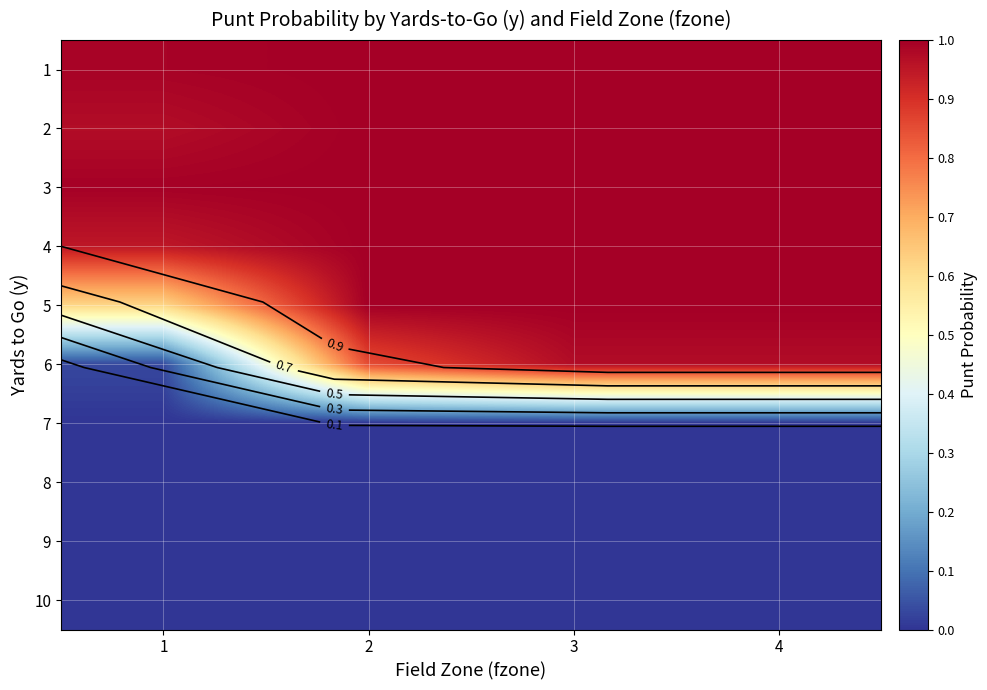

What is the difference between the highest and lowest values at 2?

1.0